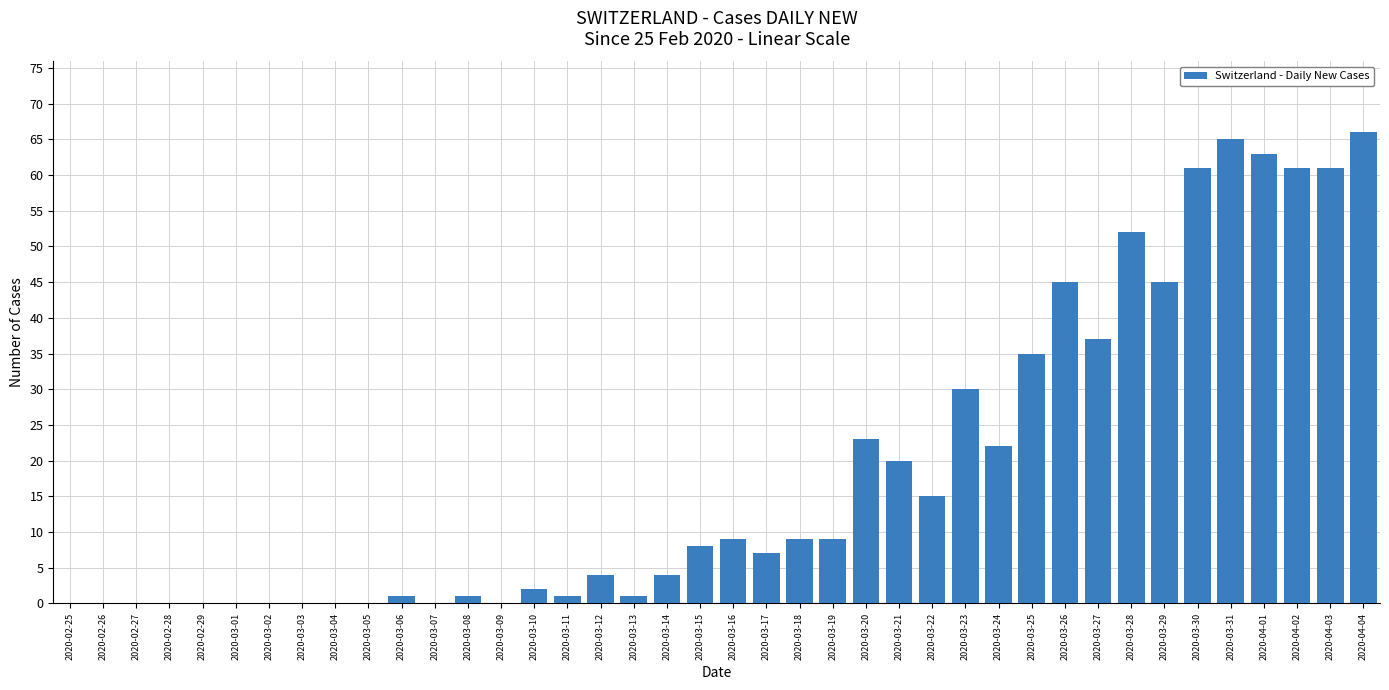

What is the difference between the values at 2020-03-21 and 2020-03-26?

25